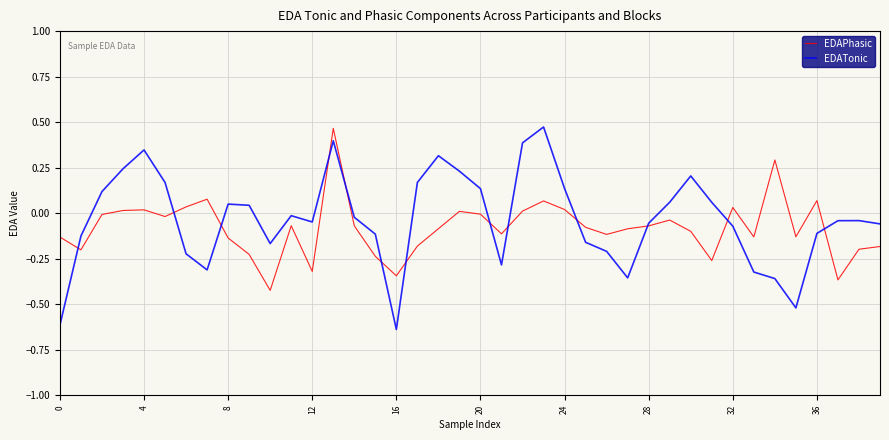

Which series has the widest spread of values?

EDATonic